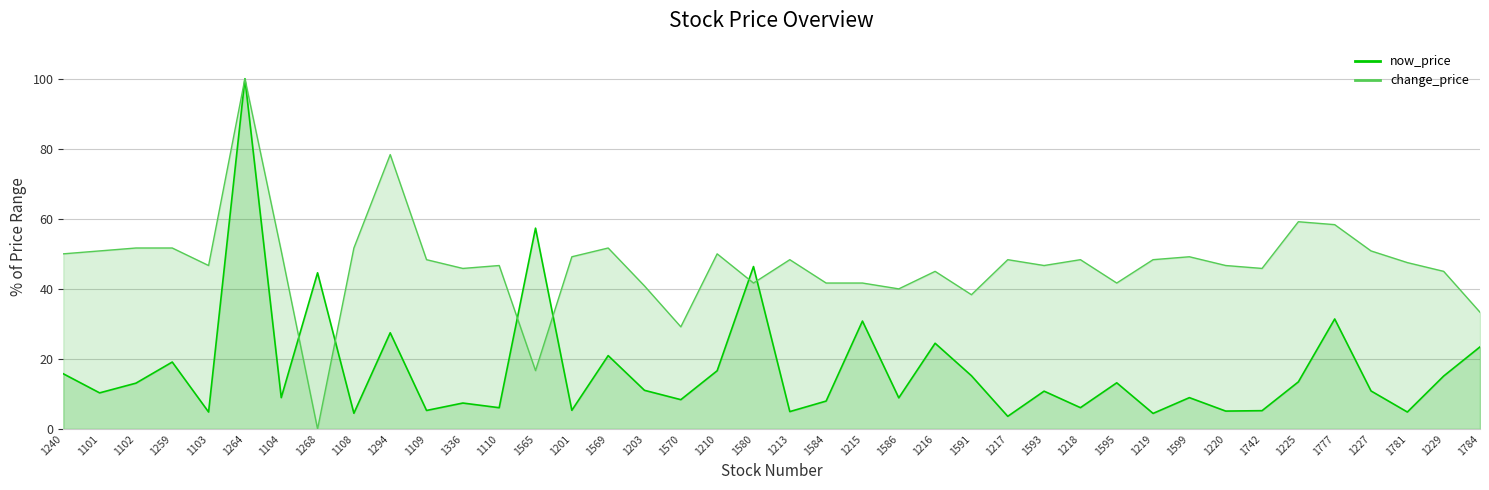

Which series has the largest range (max minus min)?

change_price